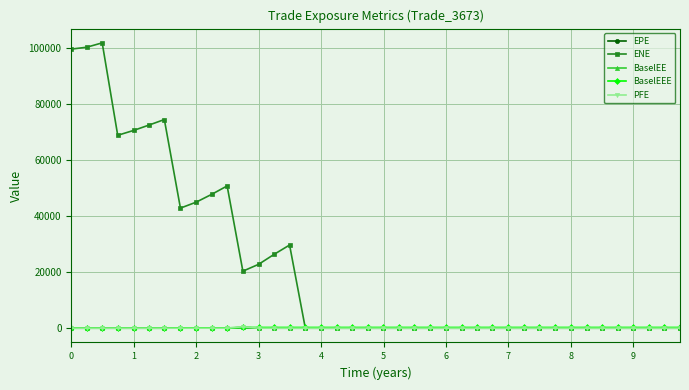

Count the number of categories in the chart.

40